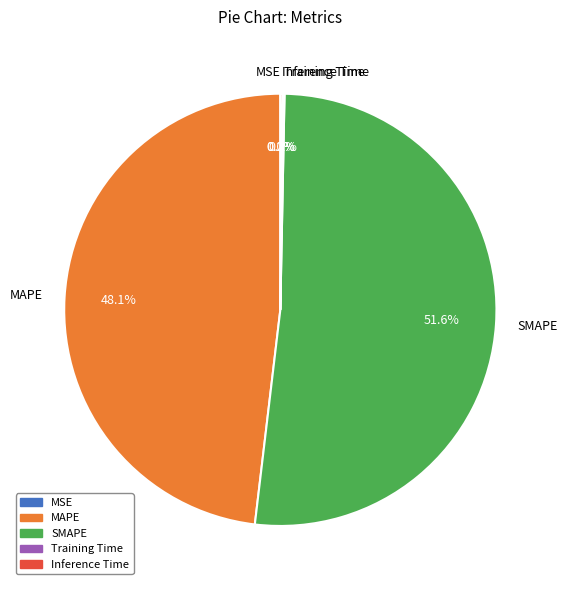

Is there any slice that represents more than half of the pie?

Yes